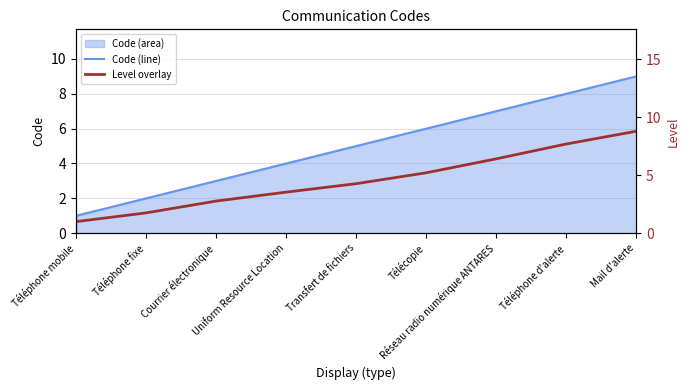

What is the value of the Level overlay point at the 7th from the left?

6.4